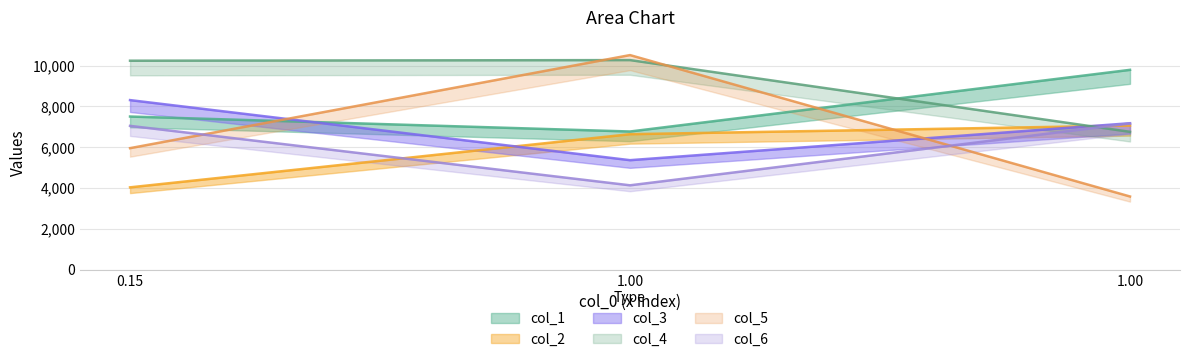

How many lines are shown in the chart?

6